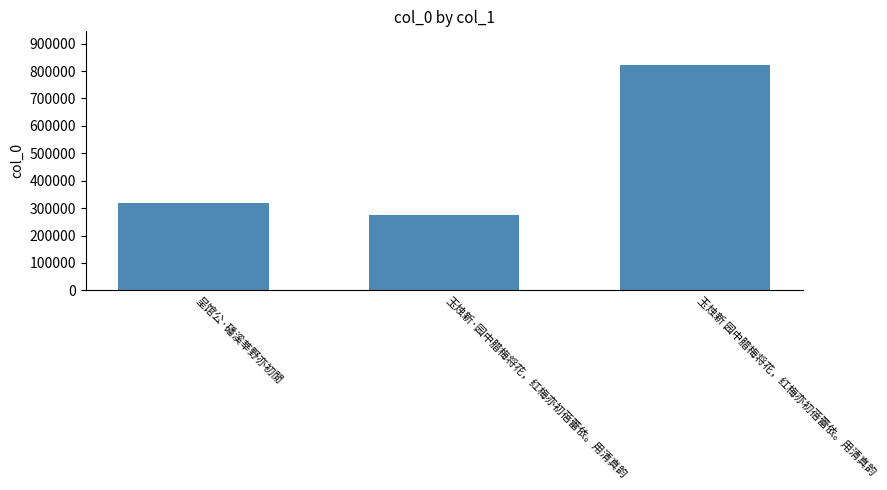

Does the chart contain stacked bars?

No